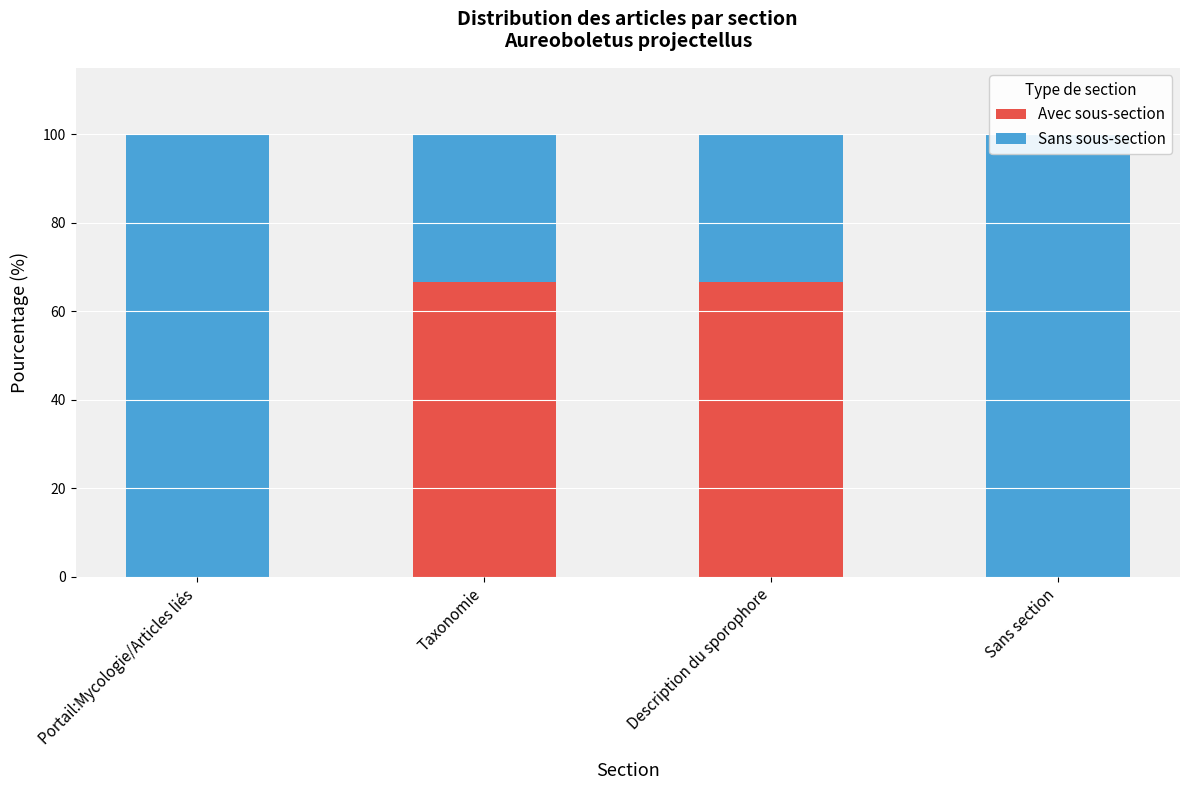

The value of Avec sous-section at Portail:Mycologie/Articles liés is 0.0. True or false?

True